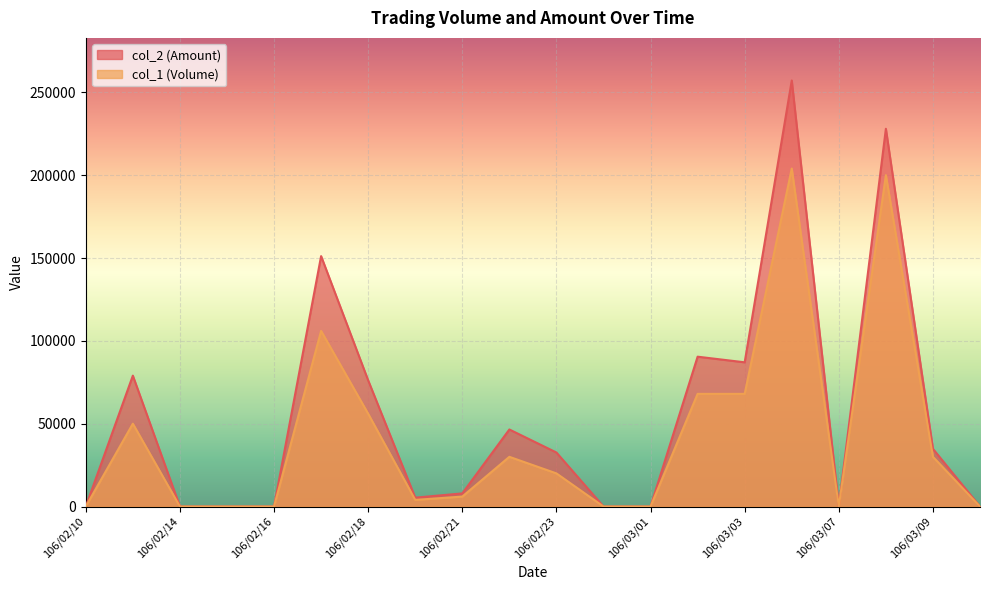

Which has a higher value, 106/02/10 or 106/02/17?

106/02/17